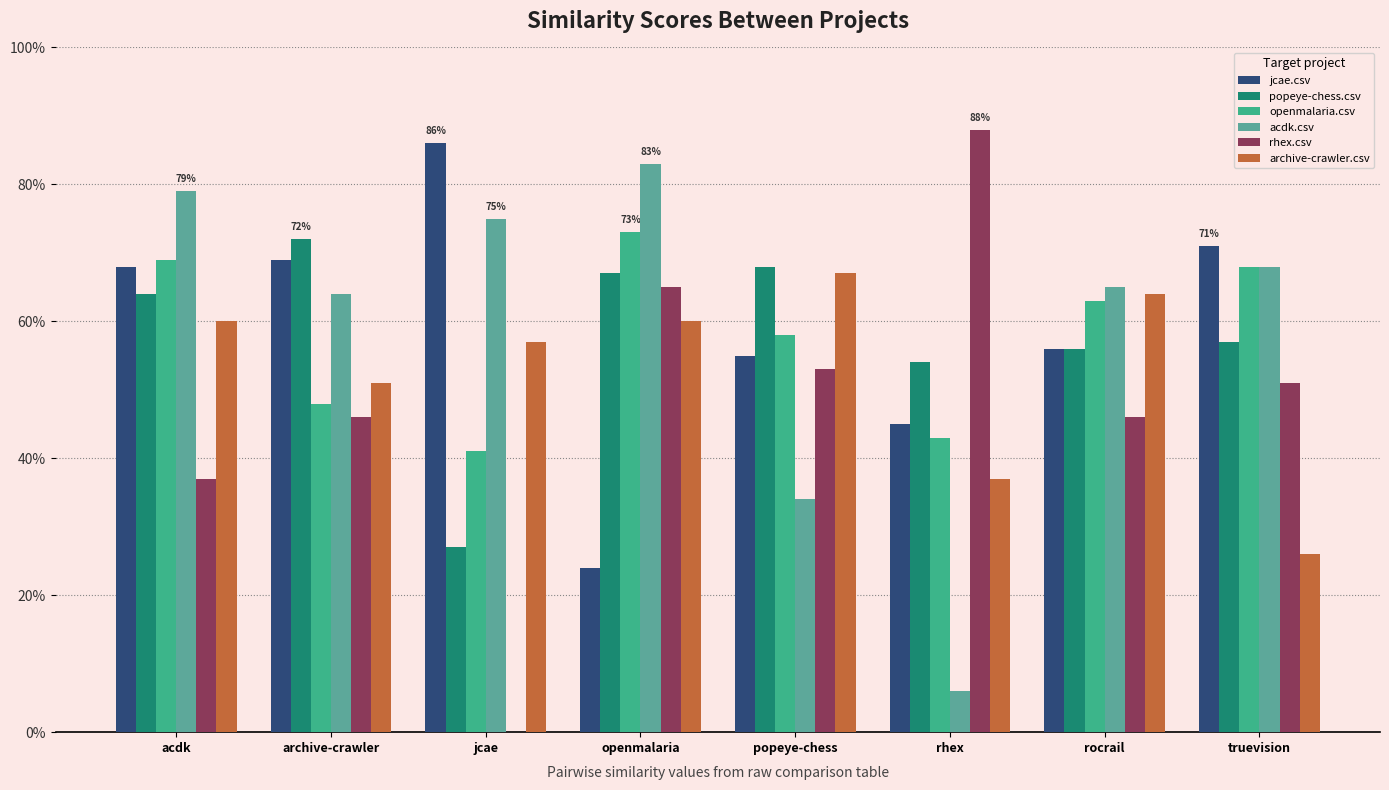

Reading left to right, what are all the values shown in this chart?

jcae.csv: 0.7	0.7	0.9	0.2	0.6	0.5	0.6	0.7
popeye-chess.csv: 0.6	0.7	0.3	0.7	0.7	0.5	0.6	0.6
openmalaria.csv: 0.7	0.5	0.4	0.7	0.6	0.4	0.6	0.7
acdk.csv: 0.8	0.6	0.8	0.8	0.3	0.1	0.7	0.7
rhex.csv: 0.4	0.5	0.0	0.7	0.5	0.9	0.5	0.5
archive-crawler.csv: 0.6	0.5	0.6	0.6	0.7	0.4	0.6	0.3